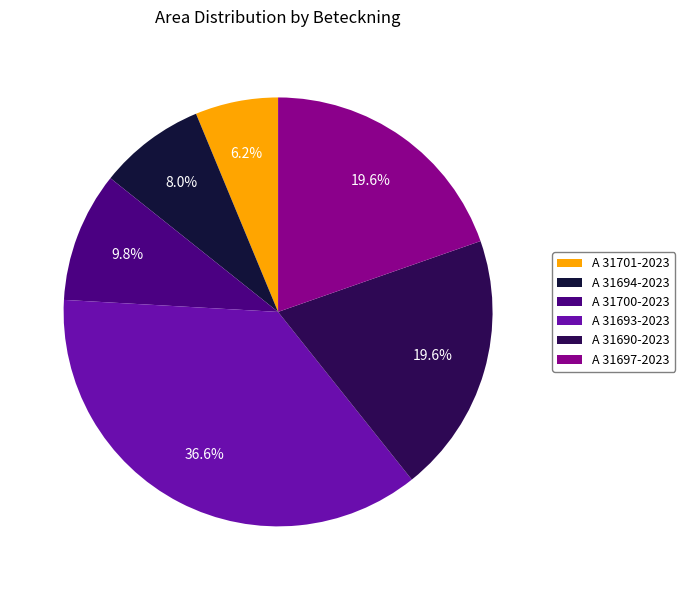

What percentage is the A 31693-2023 slice, to the nearest percent?

37%